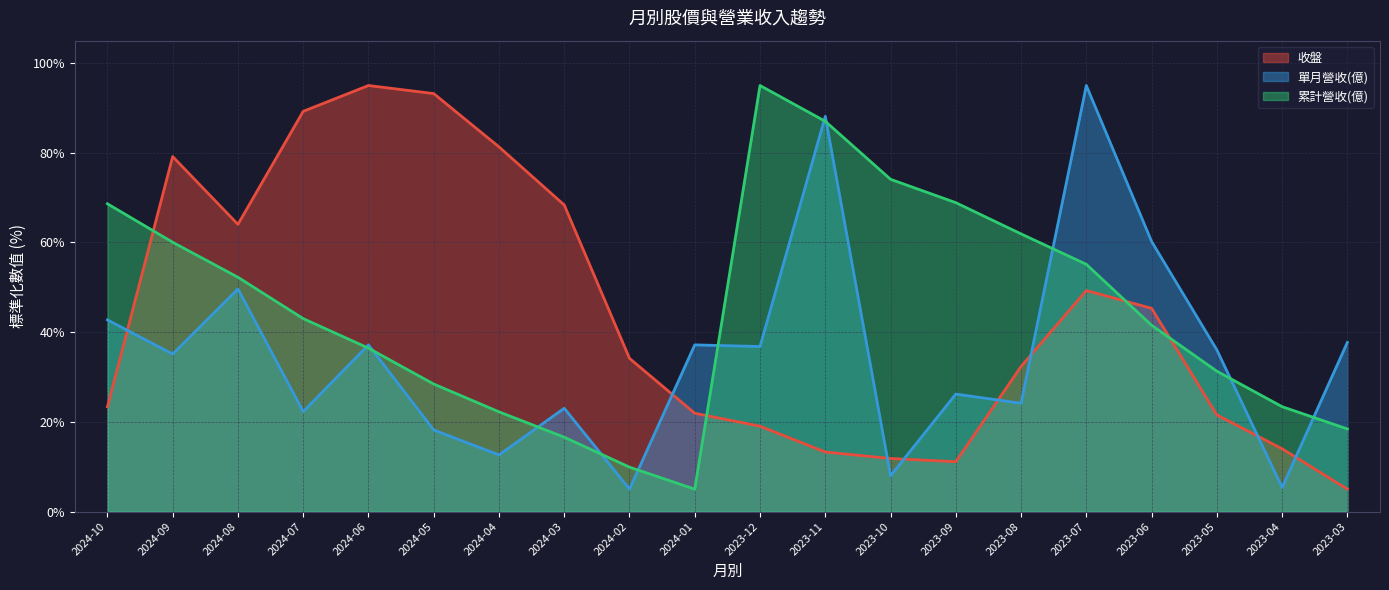

What is the label of the 20th point from the left?

2023-03